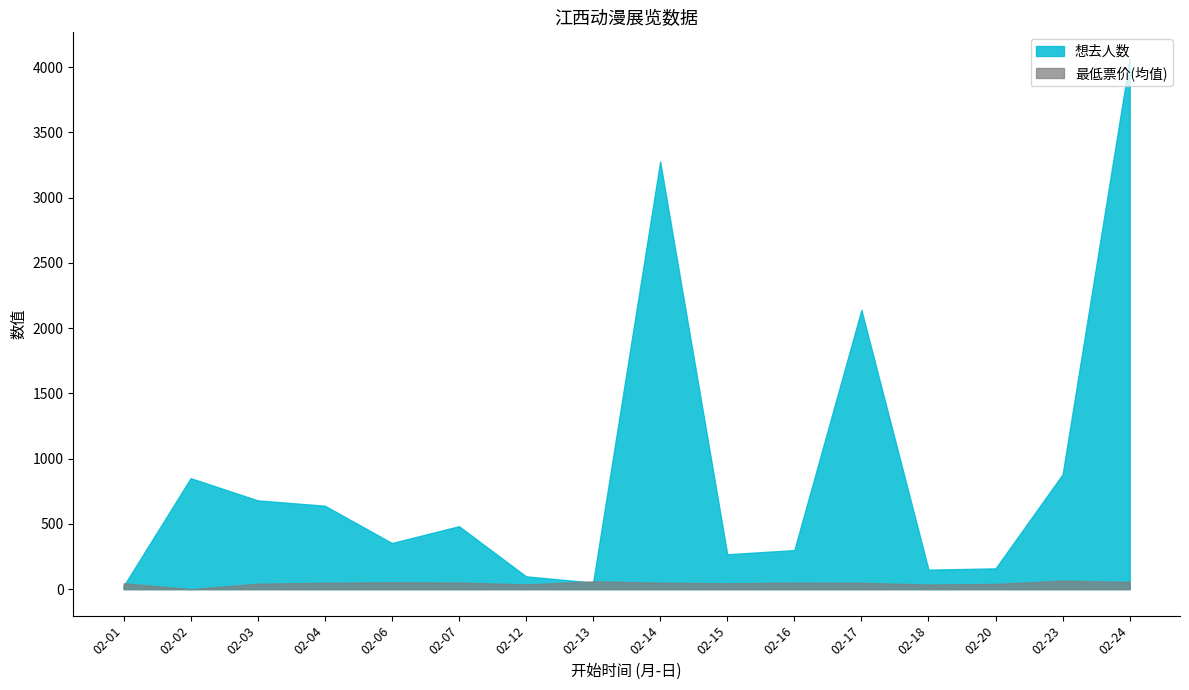

Rank the series at 2024-02-01 from lowest to highest value.

想去人数, 最低票价(数值)